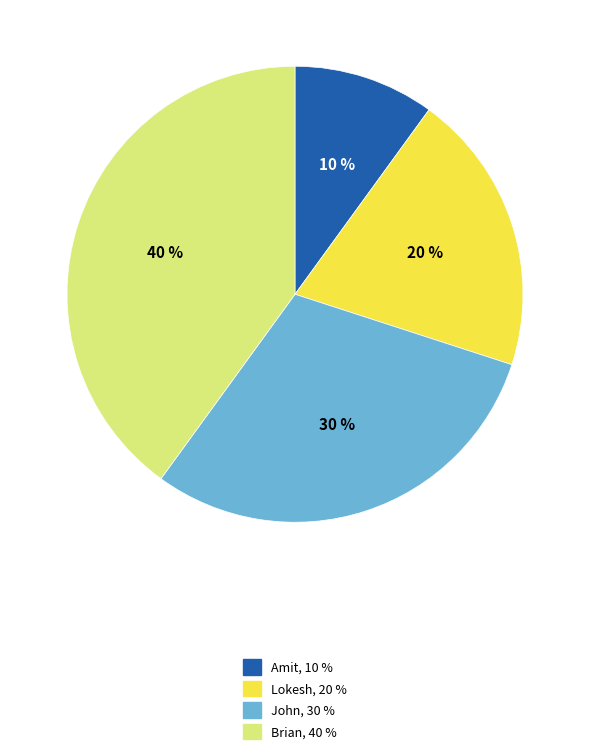

Which category has the smallest portion of the pie?

Amit